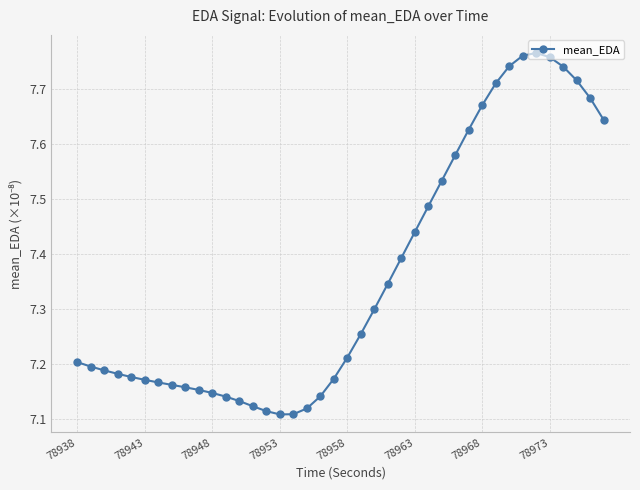

What is the difference between the maximum and second lowest values?

0.7